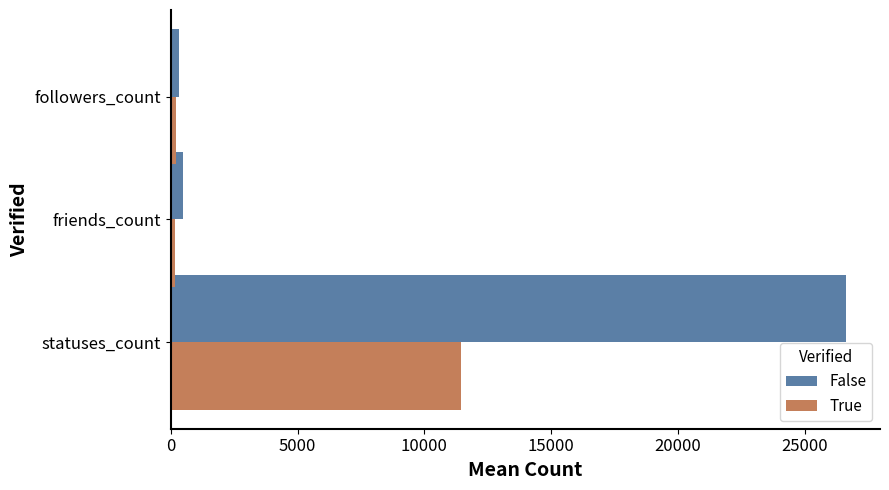

What is the difference between the maximum and second lowest values in the False series?

26185.4